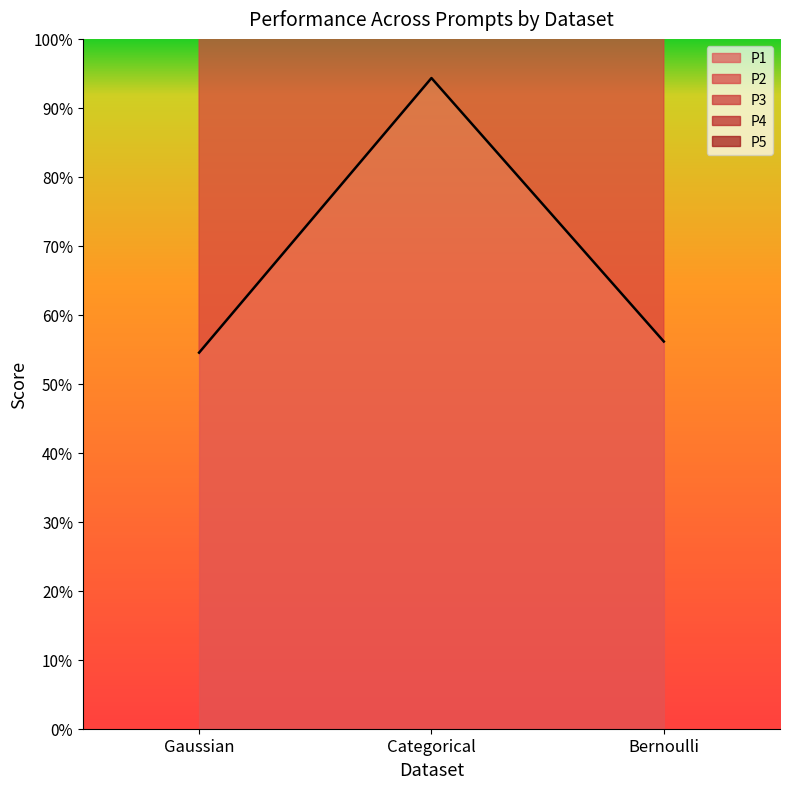

What is the maximum value for P4?

1.9